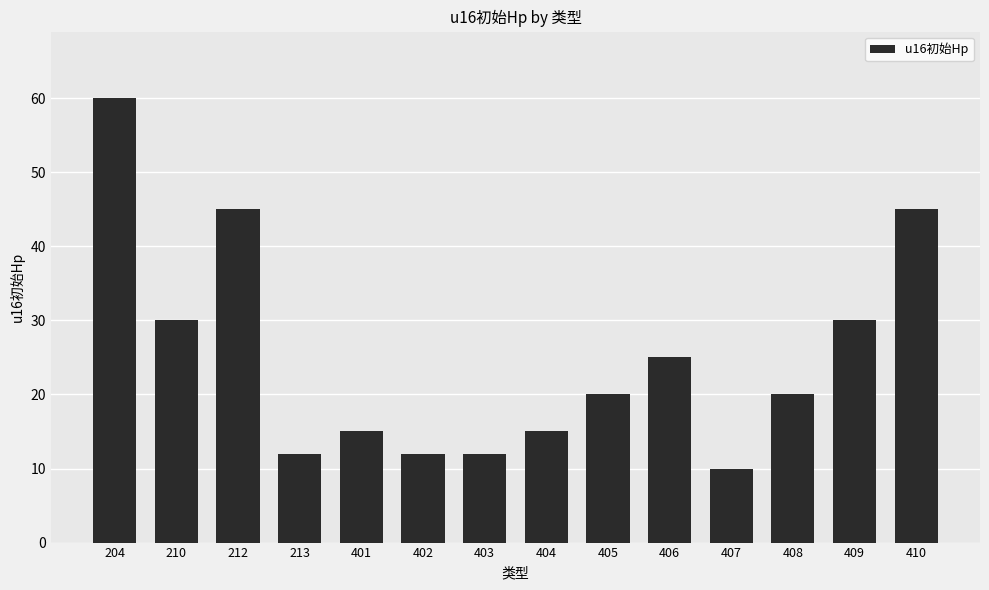

What is the difference between the maximum and minimum values?

50